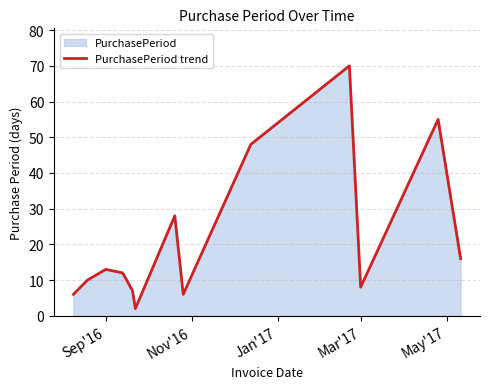

What is the difference between the maximum and minimum values?

68